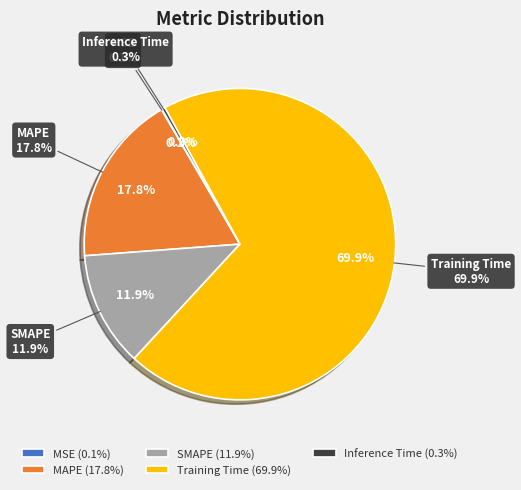

Which slice is the largest?

Training Time